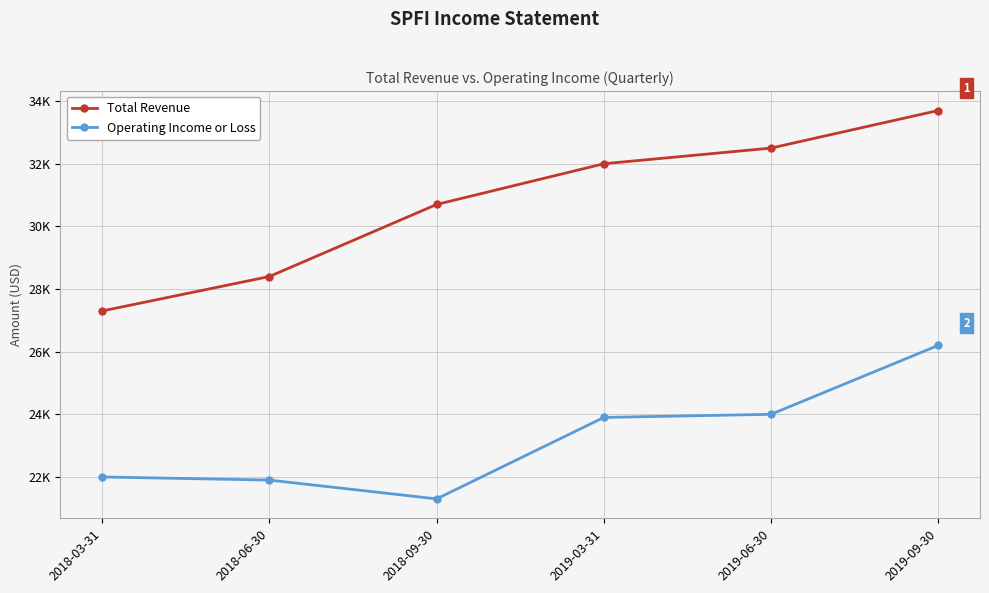

Is it true that Operating Income or Loss equals 24000 at 2019-06-30?

True